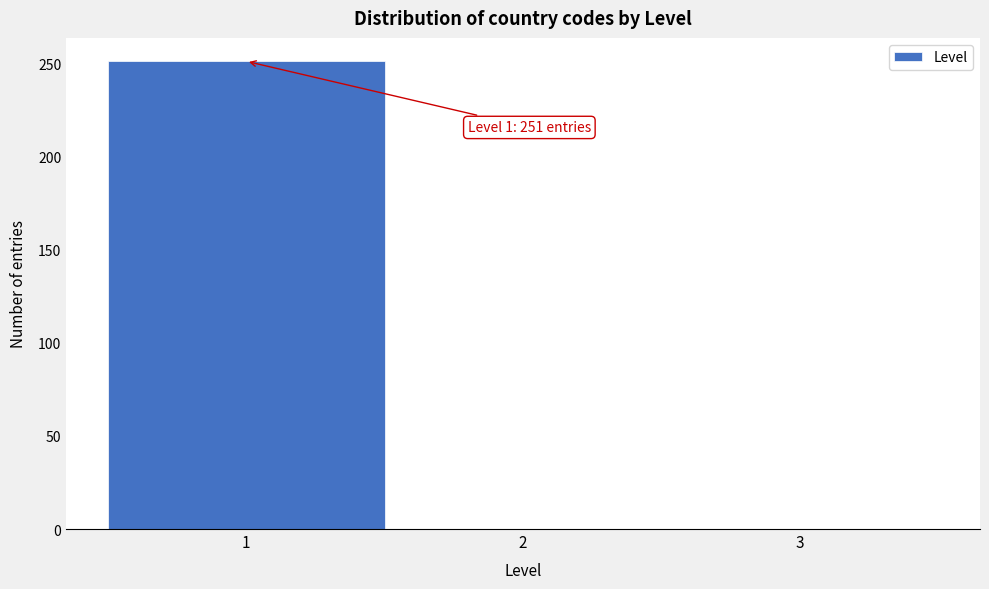

Which range on the x-axis has the tallest bar?

0.5 to 1.5